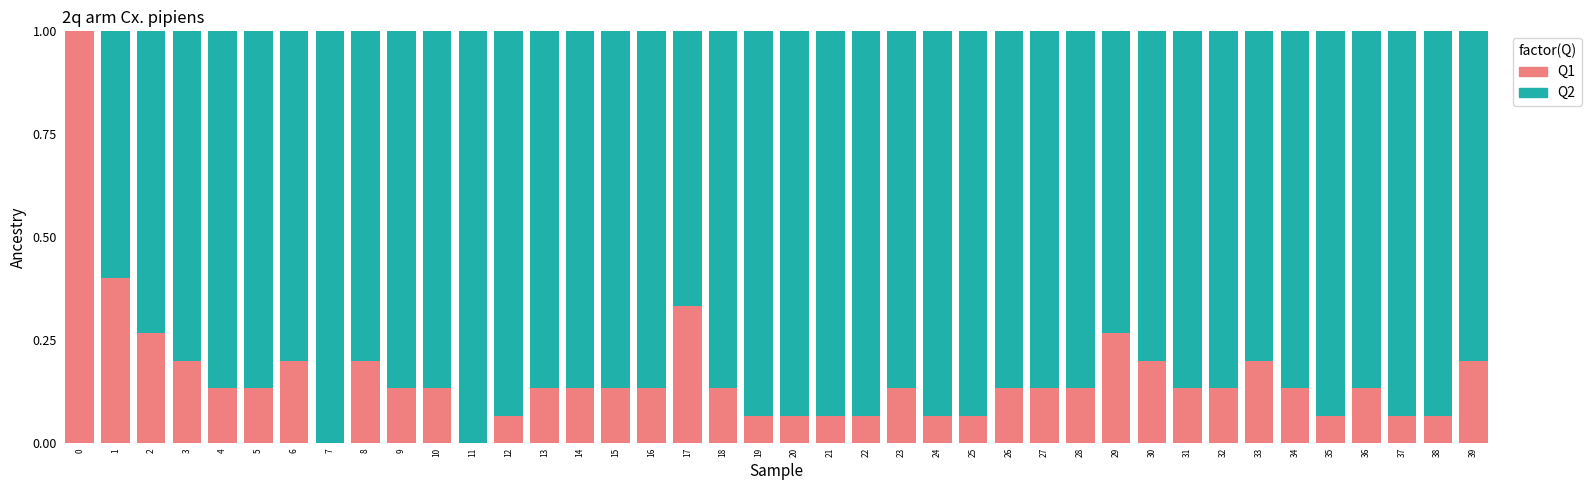

What is the maximum value for Q1?

1.0